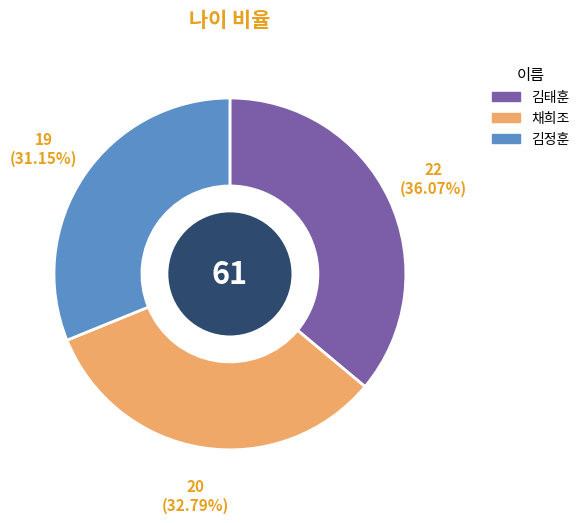

Approximately how many times larger is the value at 채희조 compared to 김정훈?

1.1